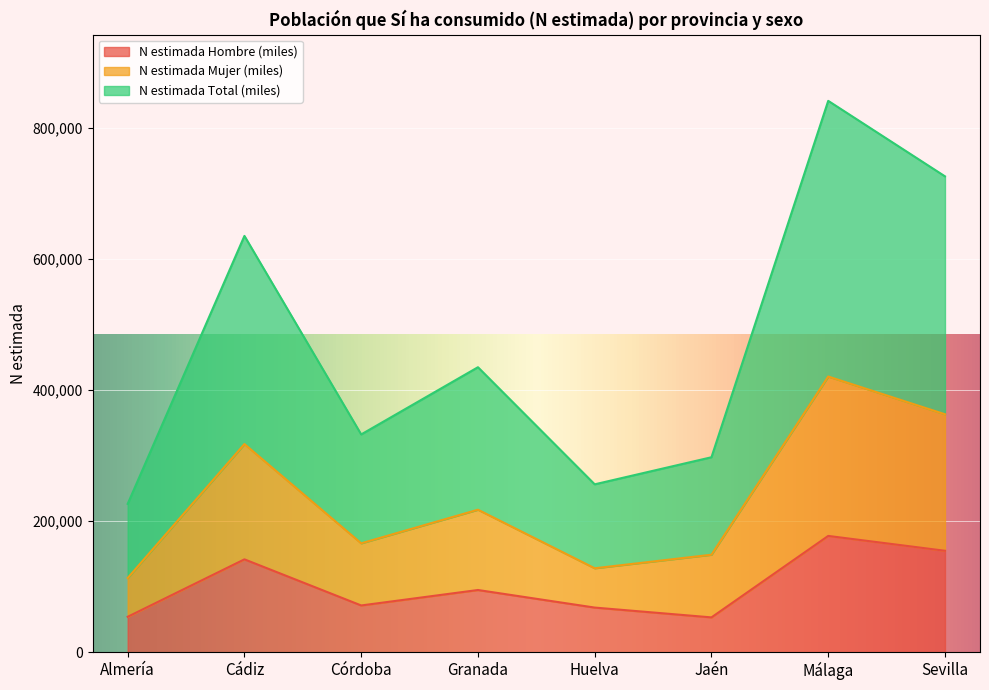

What position from the left is Málaga?

7